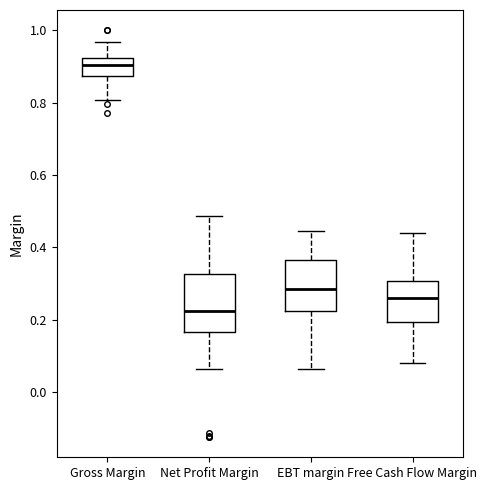

Where does the lower whisker of the box for Gross Margin end on the y-axis? The values are not printed on the chart, so give them approximately, as read against the axis.

0.80